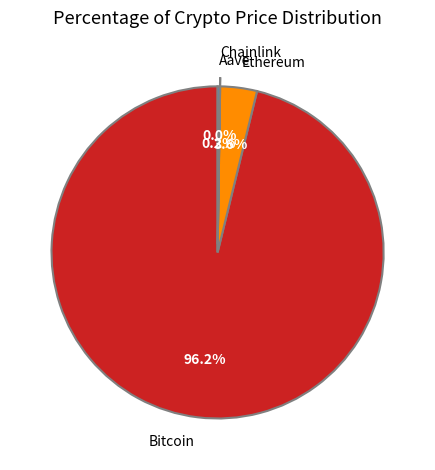

Does any single category account for the majority?

Yes